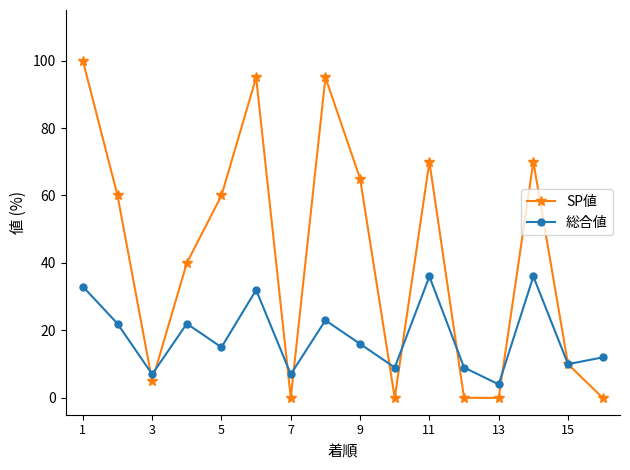

Does the chart display data point markers on the line(s)?

Yes